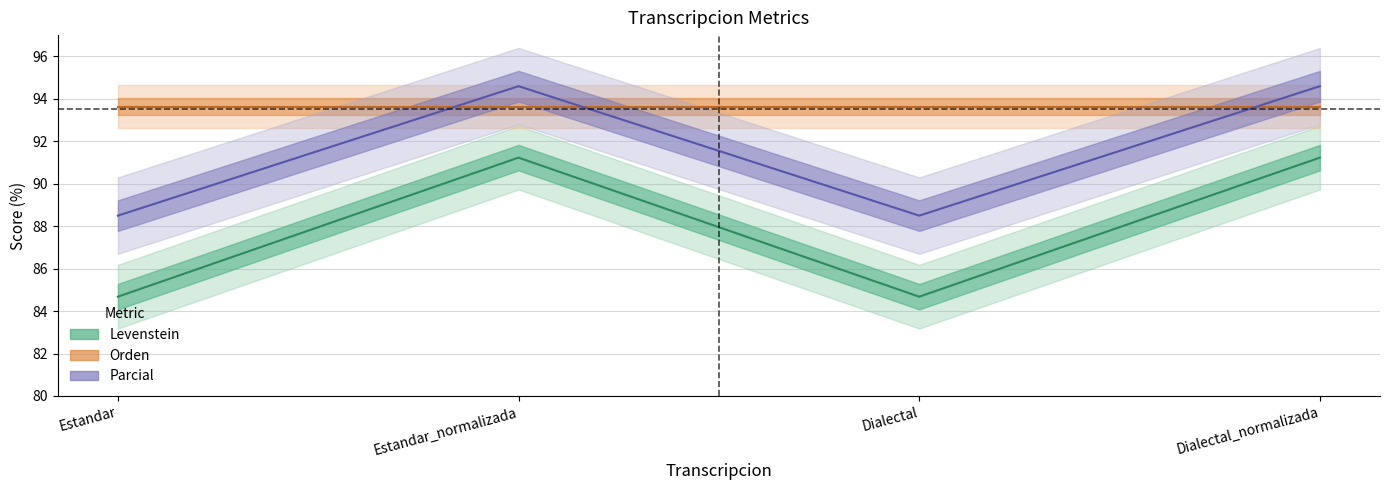

What is the value of the Levenstein point at the 4th from the left?

91.2